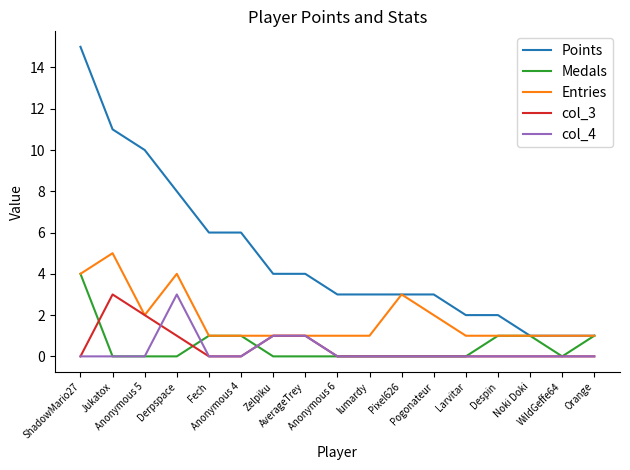

Which series has the largest total across all categories?

Points